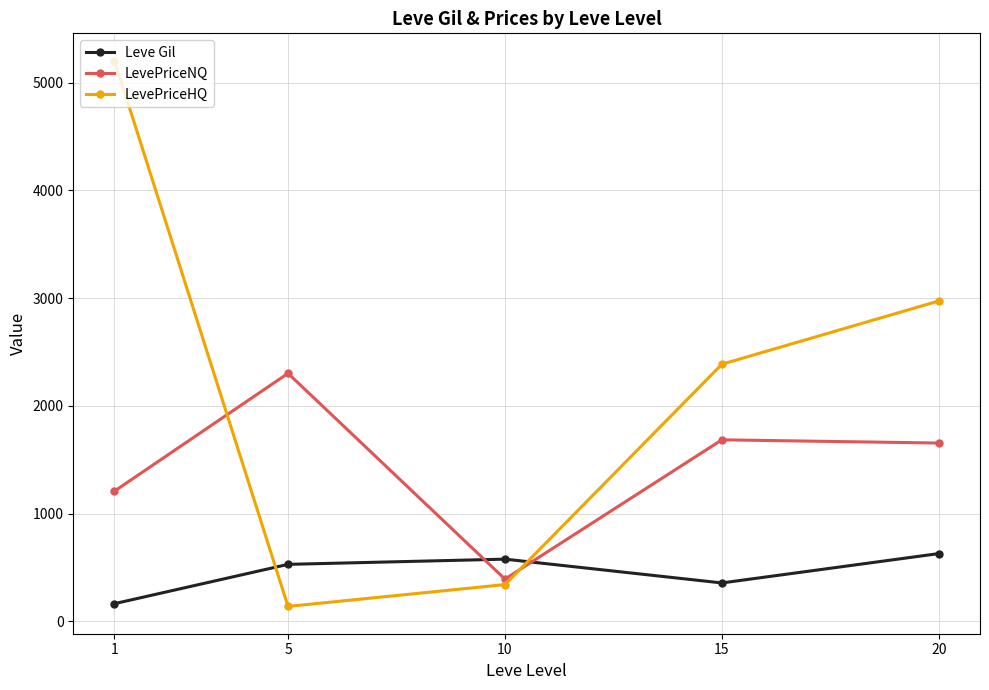

What is the highest value of the LevePriceHQ series?

5204.6